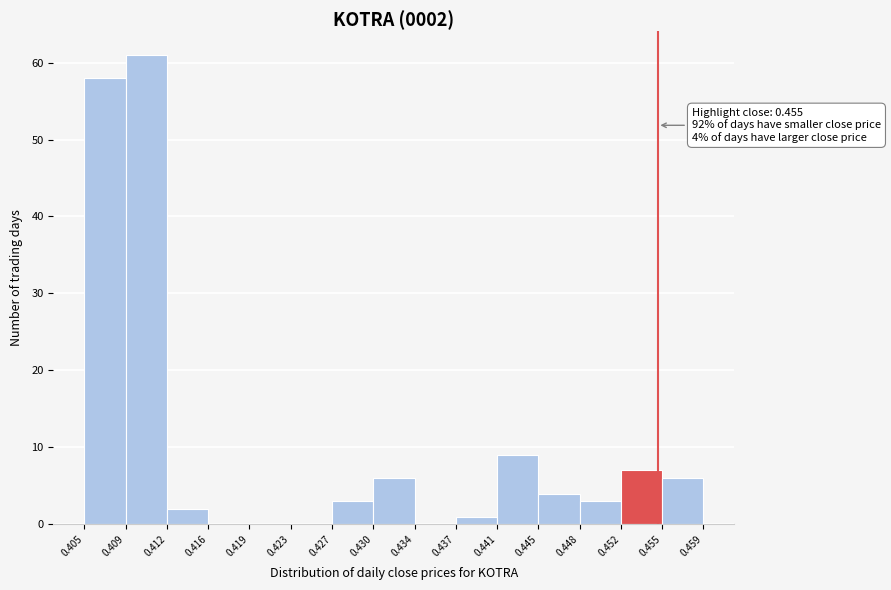

Over which range of the x-axis is the bar tallest?

0.409 to 0.412